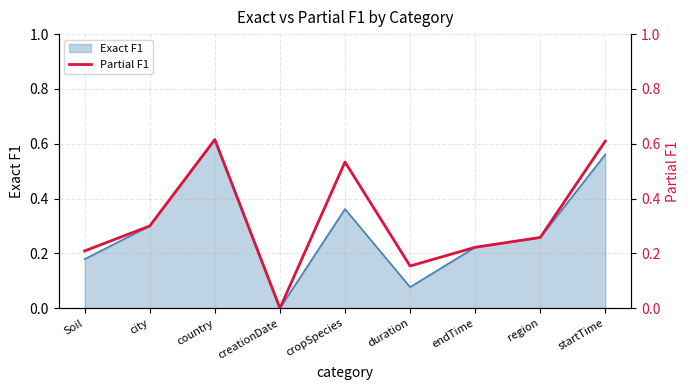

What is the label of the 6th point from the left?

duration